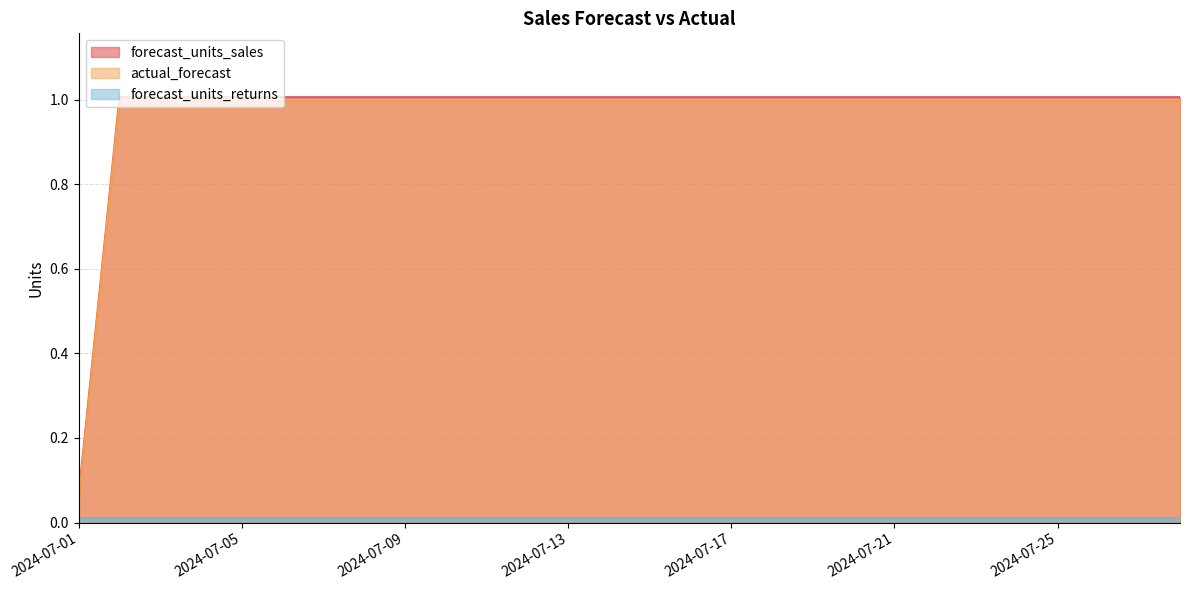

True or false: actual_forecast has a value of 1.0 at 2024-07-21.

True